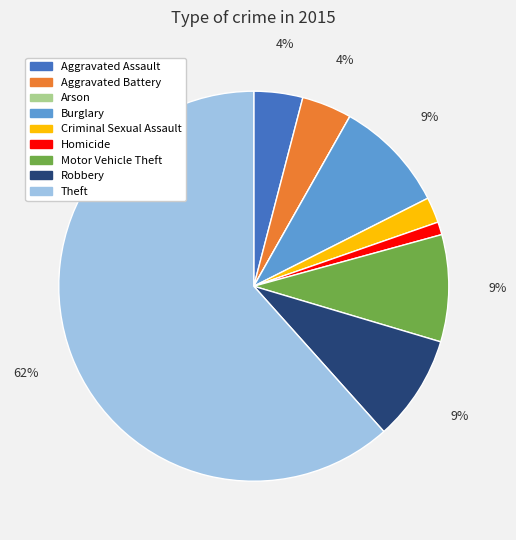

Which slice is the largest?

Theft